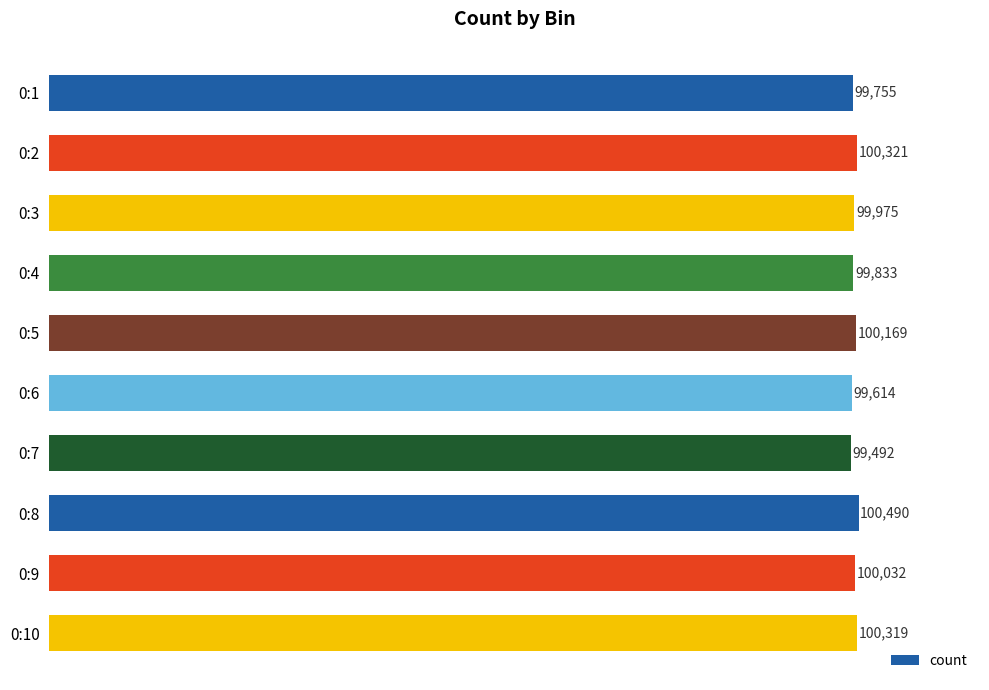

Does the chart contain any negative values?

No